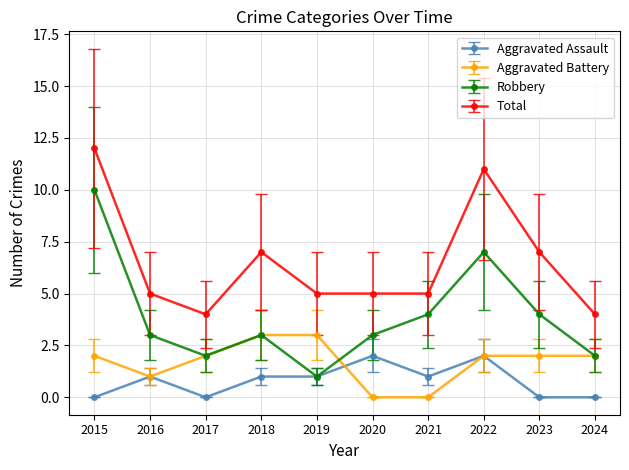

At which category is the sum across all series the highest?

2015